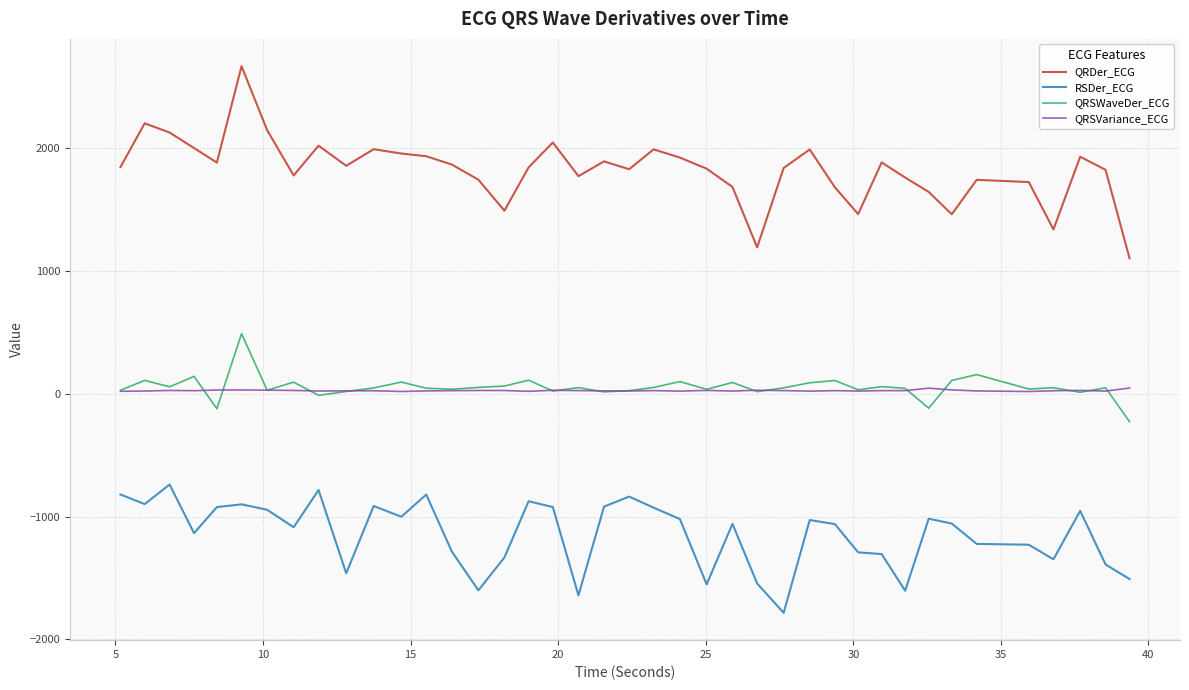

True or false: QRSVariance_ECG and RSDer_ECG cross at least once.

False